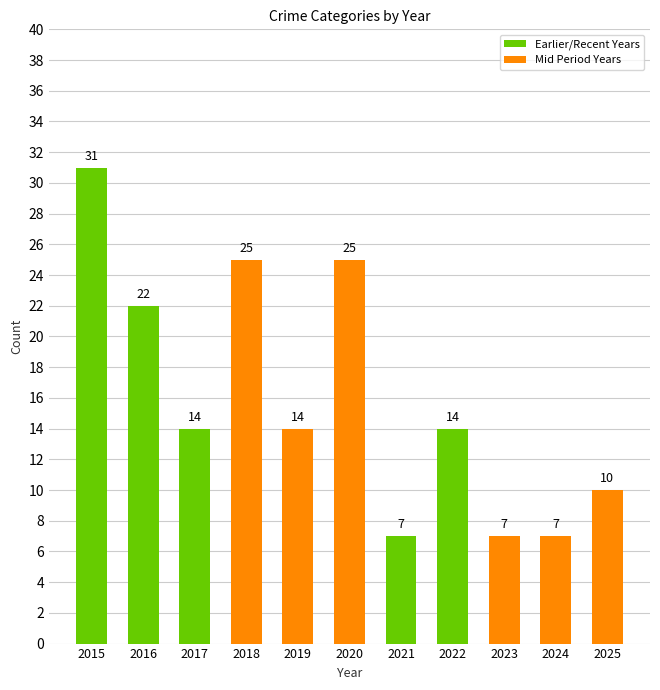

Reading right to left, list all the values displayed in this chart.

10	7	7	14	7	25	14	25	14	22	31